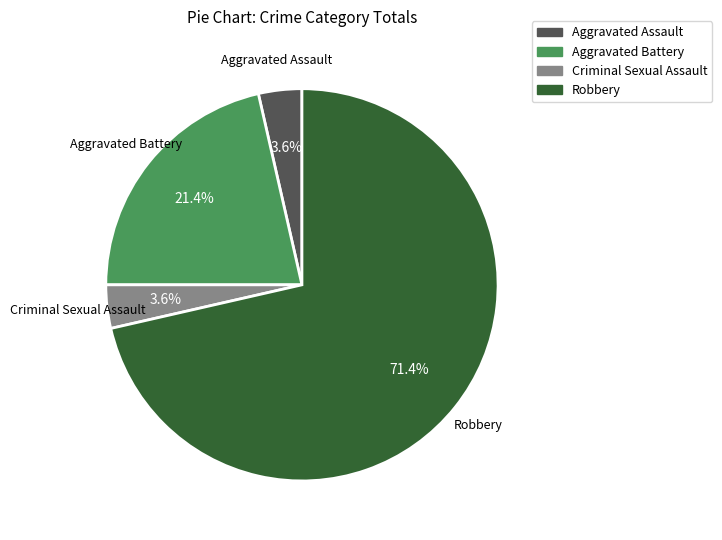

To the nearest percent, what is the combined percentage of Aggravated Assault and Aggravated Battery?

25%